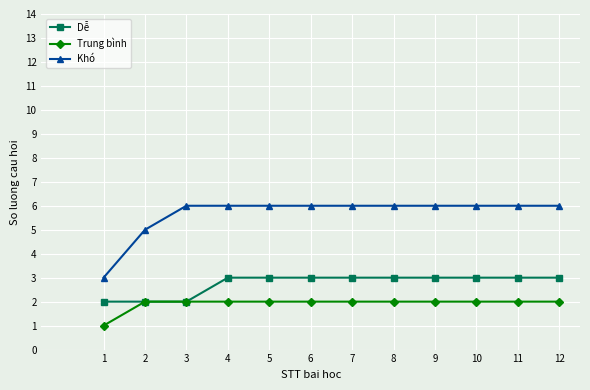

List the series in order of their peak value, highest first.

Khó, Dễ, Trung bình